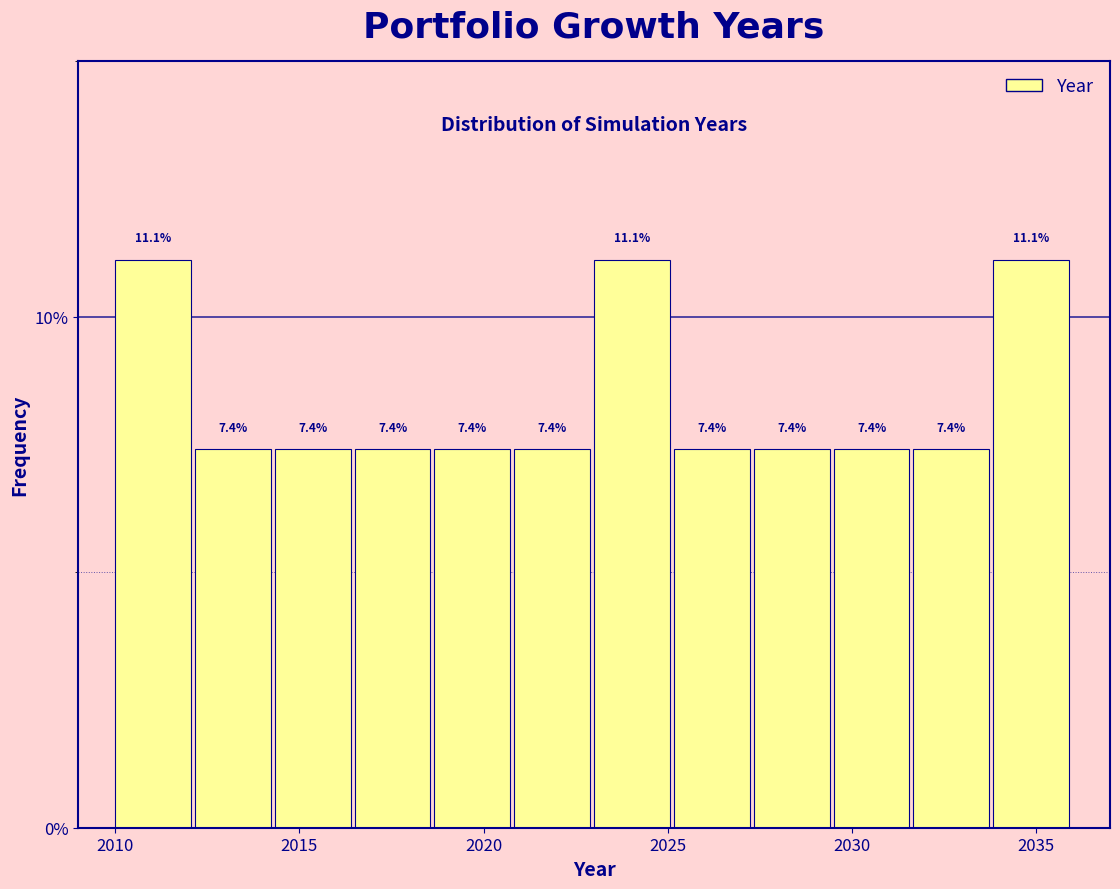

Reading left to right, transcribe this chart: for each bar, give the range it covers on the x-axis and its height. The bar edges are not printed on the chart, so give them approximately, as read against the axis.

2010.0 to 2012.0: 11.1
2012.0 to 2014.5: 7.4
2014.5 to 2016.5: 7.4
2016.5 to 2018.5: 7.4
2018.5 to 2021.0: 7.4
2021.0 to 2023.0: 7.4
2023.0 to 2025.0: 11.1
2025.0 to 2027.5: 7.4
2027.5 to 2029.5: 7.4
2029.5 to 2031.5: 7.4
2031.5 to 2034.0: 7.4
2034.0 to 2036.0: 11.1